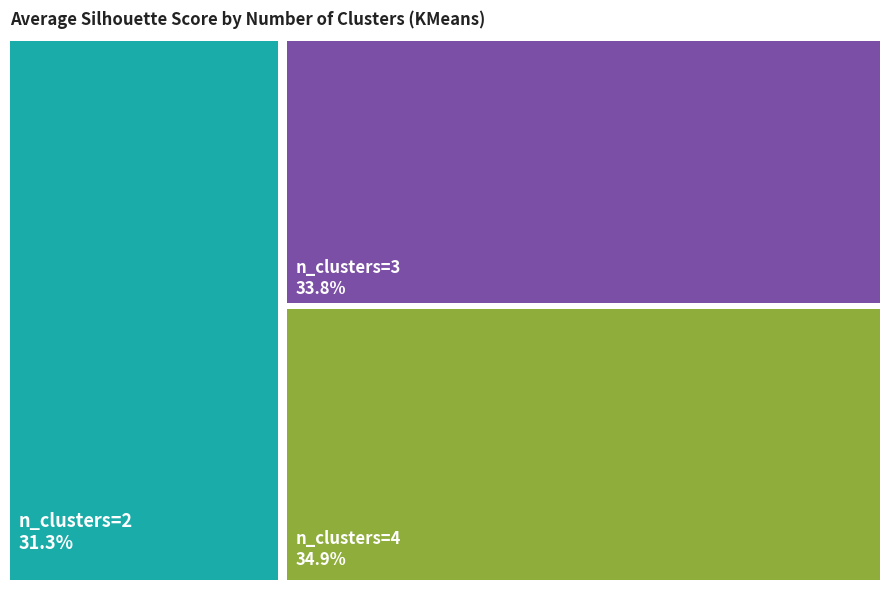

Is the sum of n_clusters=4 and n_clusters=2 greater than half?

Yes